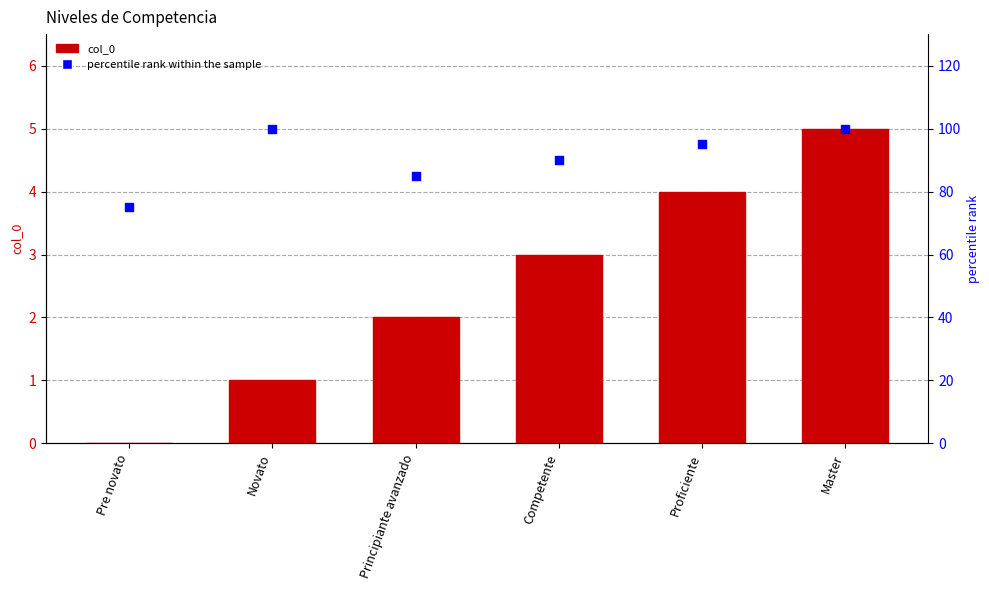

Is the value of col_0 at Master greater than the value of percentile rank within the sample at Novato?

No